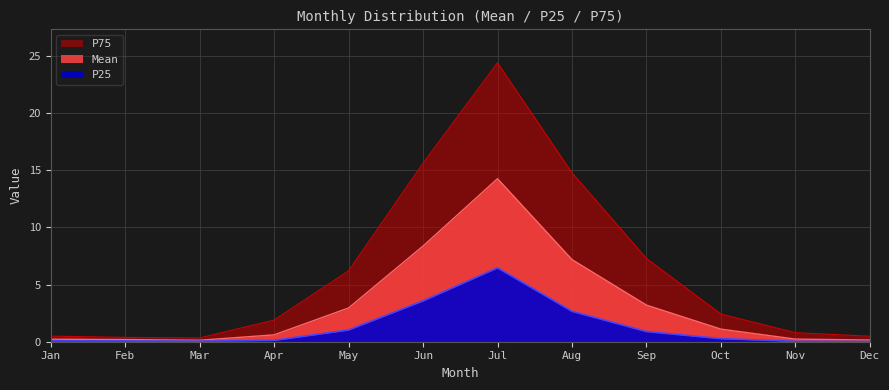

Reading left to right, transcribe all the data shown in this chart.

Mean: 0.2	0.2	0.1	0.6	3.0	8.4	14.2	7.2	3.2	1.1	0.2	0.1
P25: 0.1	0.1	0.1	0.1	1.0	3.6	6.5	2.7	0.9	0.3	0.0	0.0
P75: 0.5	0.4	0.3	1.9	6.2	15.6	24.4	14.8	7.3	2.4	0.8	0.5